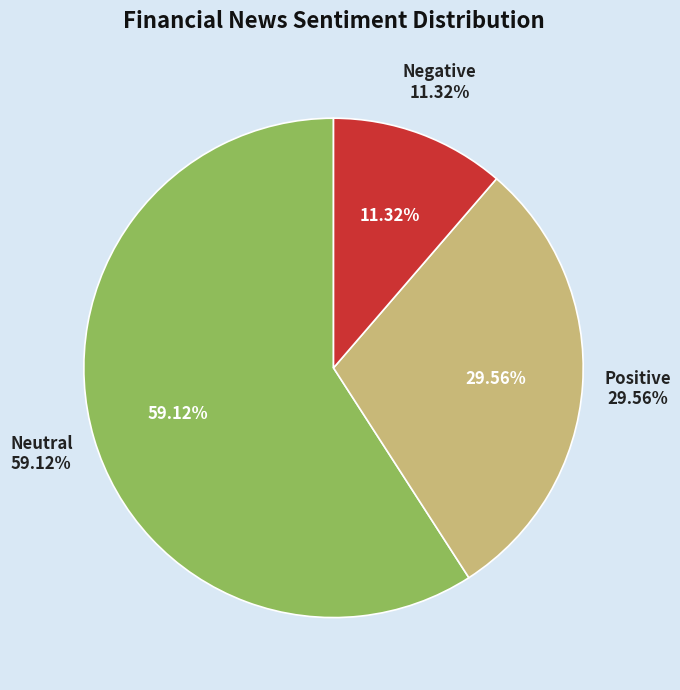

To the nearest percent, what is the combined percentage of Positive and Negative?

41%